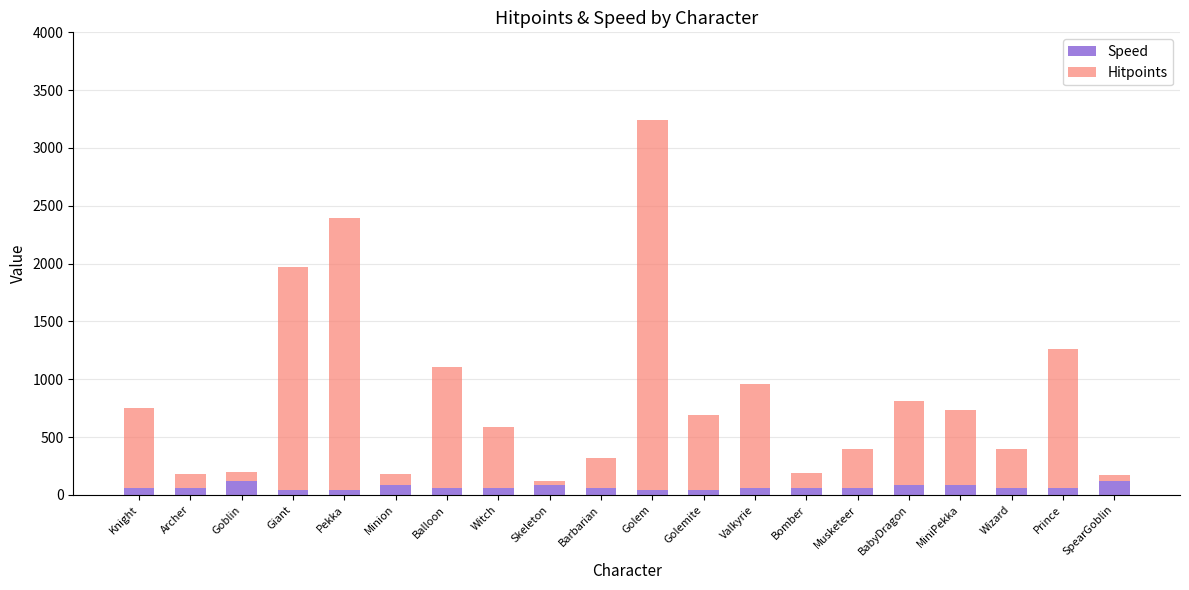

At which category is the sum across all series the highest?

Golem